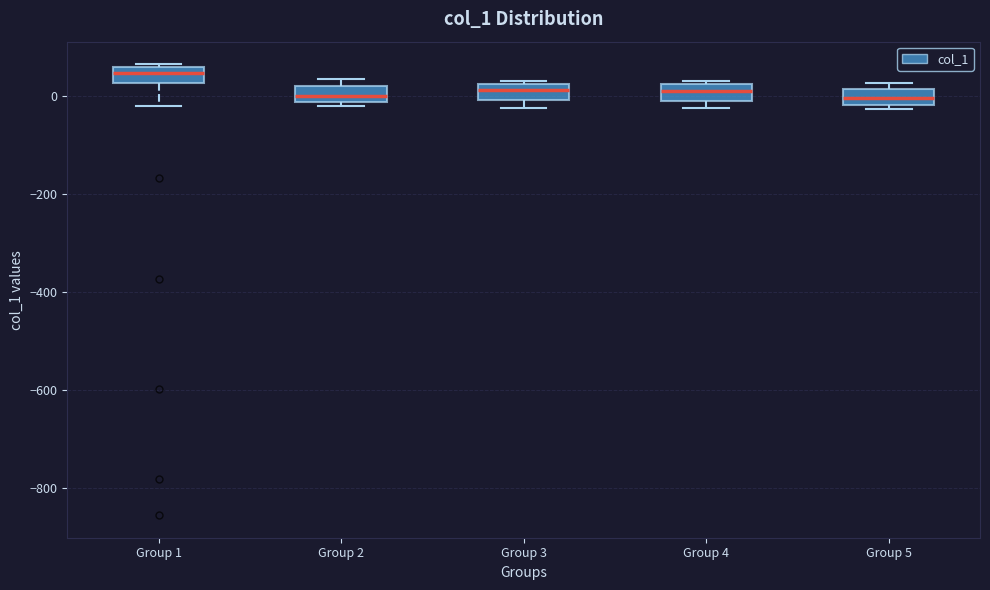

Reading left to right, read every box against the y-axis: the position of its median line, the range the box covers, and the ends of its whiskers. The values are not printed on the chart, so give them approximately, as read against the axis.

Group 1: median 40, box 20 to 60, whiskers -20 to 60 (just above the box's upper edge)
Group 2: median 0, box -20 to 20, whiskers -20 (just below the box's lower edge) to 40
Group 3: median 20 (inside the box), box 0 to 20, whiskers -20 to 40
Group 4: median 20 (inside the box), box 0 to 20, whiskers -20 to 40
Group 5: median 0, box -20 to 20, whiskers -20 (just below the box's lower edge) to 20 (just above the box's upper edge)